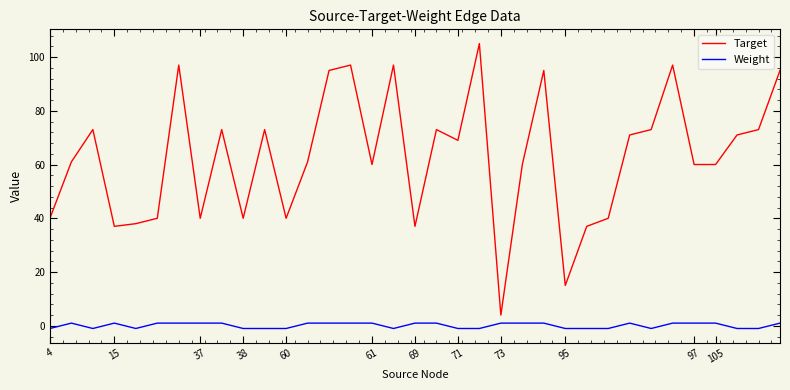

What is the maximum value shown in the chart?

105